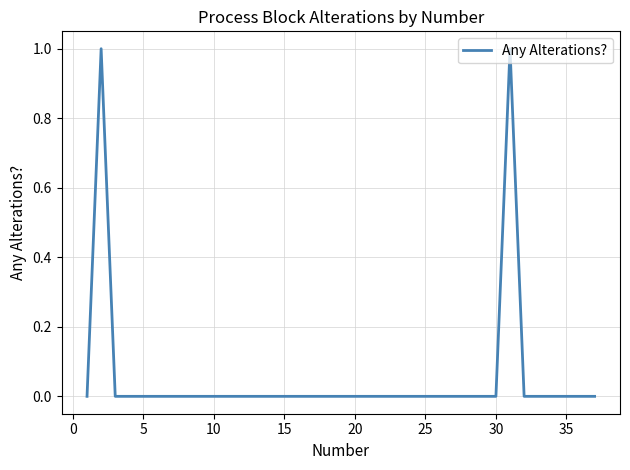

What is the difference between the second highest and second lowest values?

1